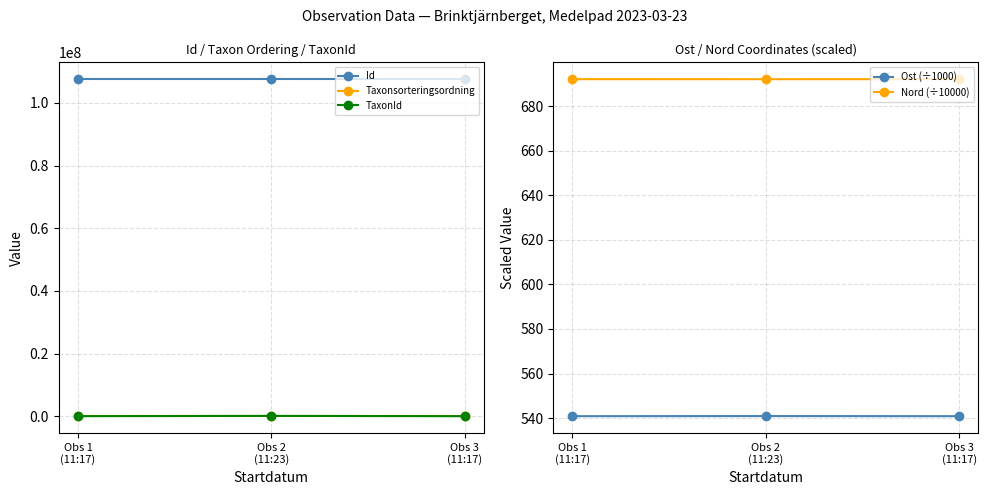

Reading right to left, what are all the values shown in this chart?

Id: 107569765.0	107569764.0	107569766.0
Taxonsorteringsordning: 73686.0	56395.0	73678.0
TaxonId: 308.0	100109.0	6439.0
Ost (÷1000): 540.8	540.9	540.8
Nord (÷10000): 692.2	692.2	692.2